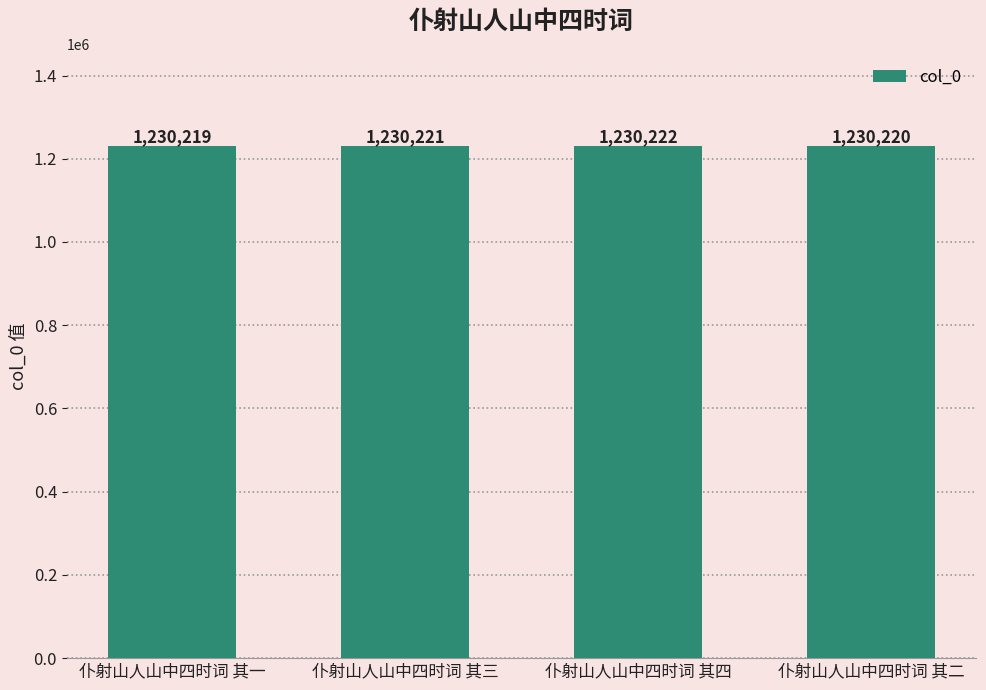

What is the sum of all values?

4920882